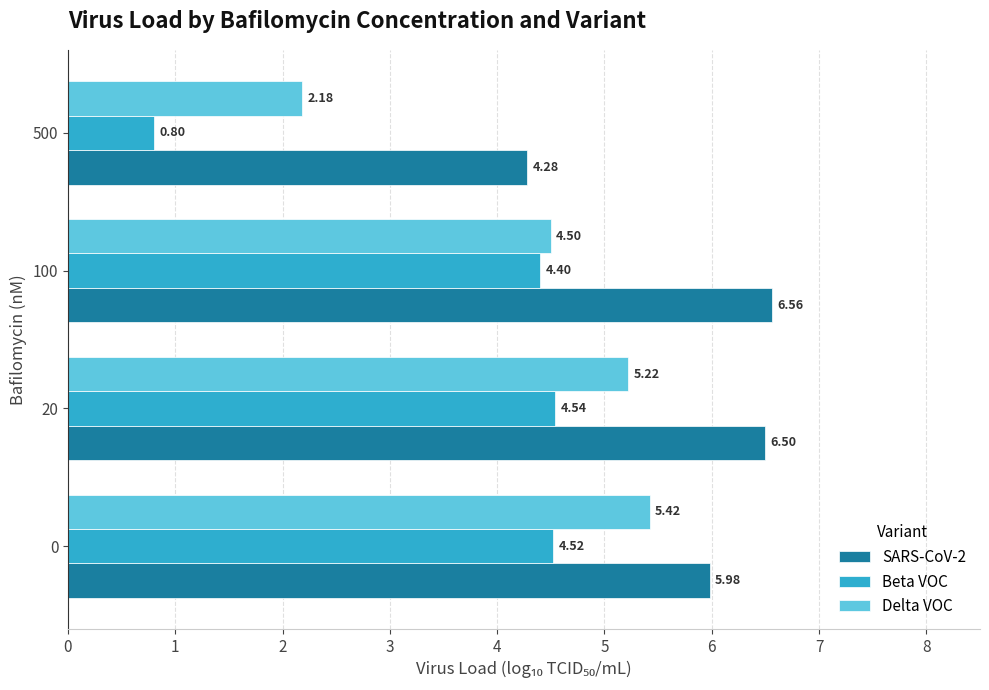

Rank the series at 100 from highest to lowest value.

SARS-CoV-2, Delta VOC, Beta VOC